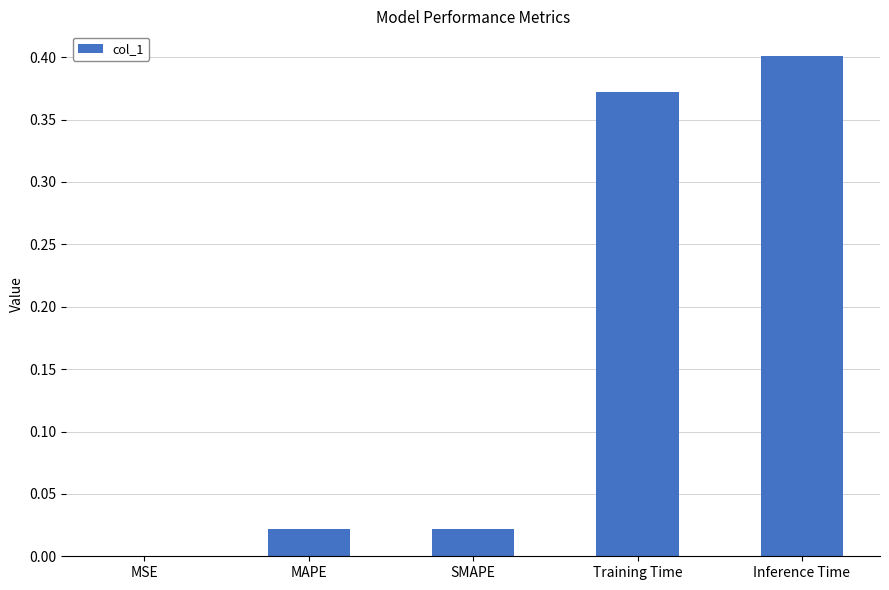

Are the bars horizontal?

No